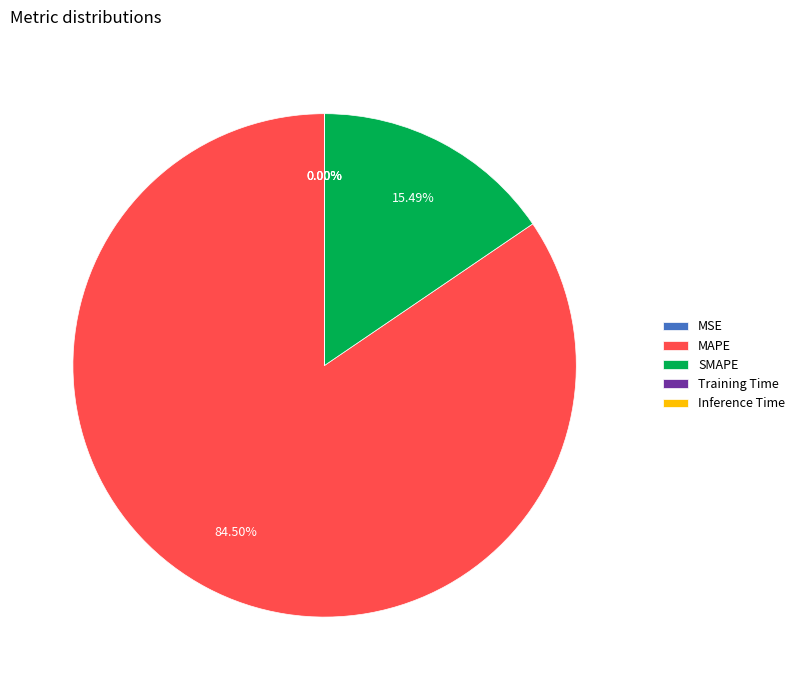

Combined, do SMAPE and MAPE account for over 50%?

Yes